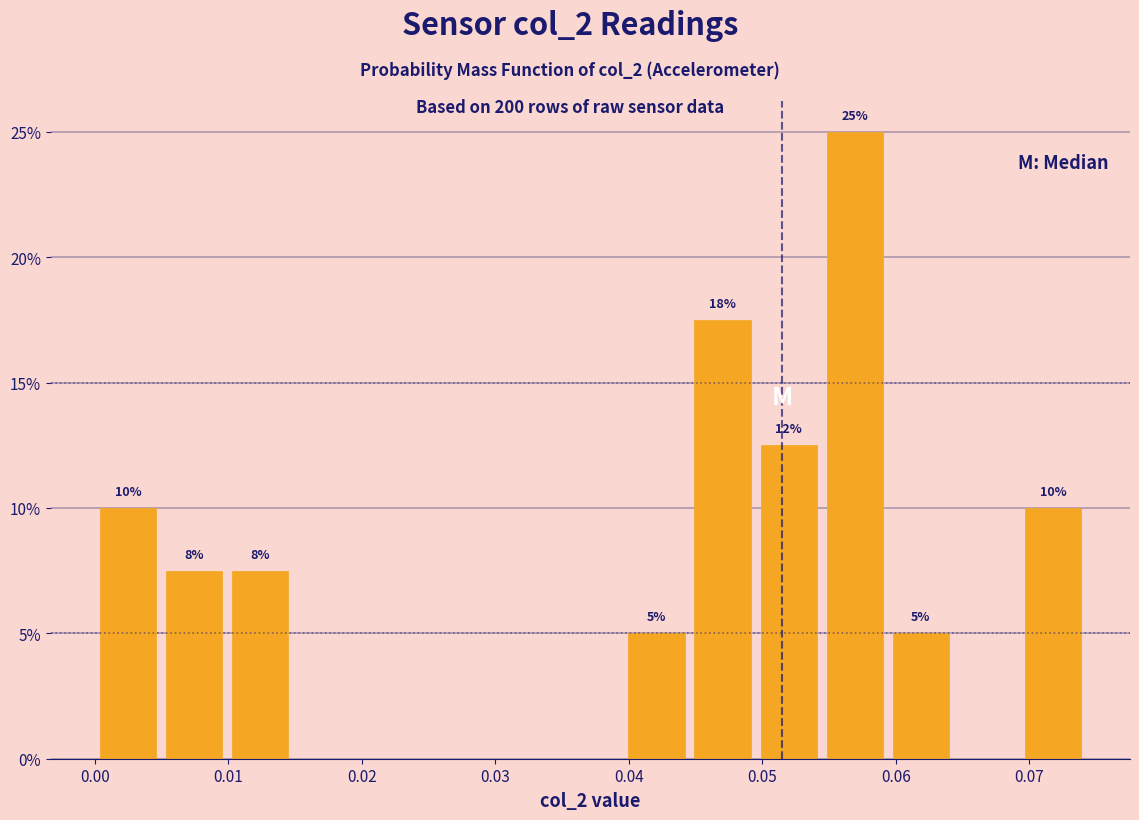

Which range on the x-axis has the tallest bar?

0.054 to 0.059